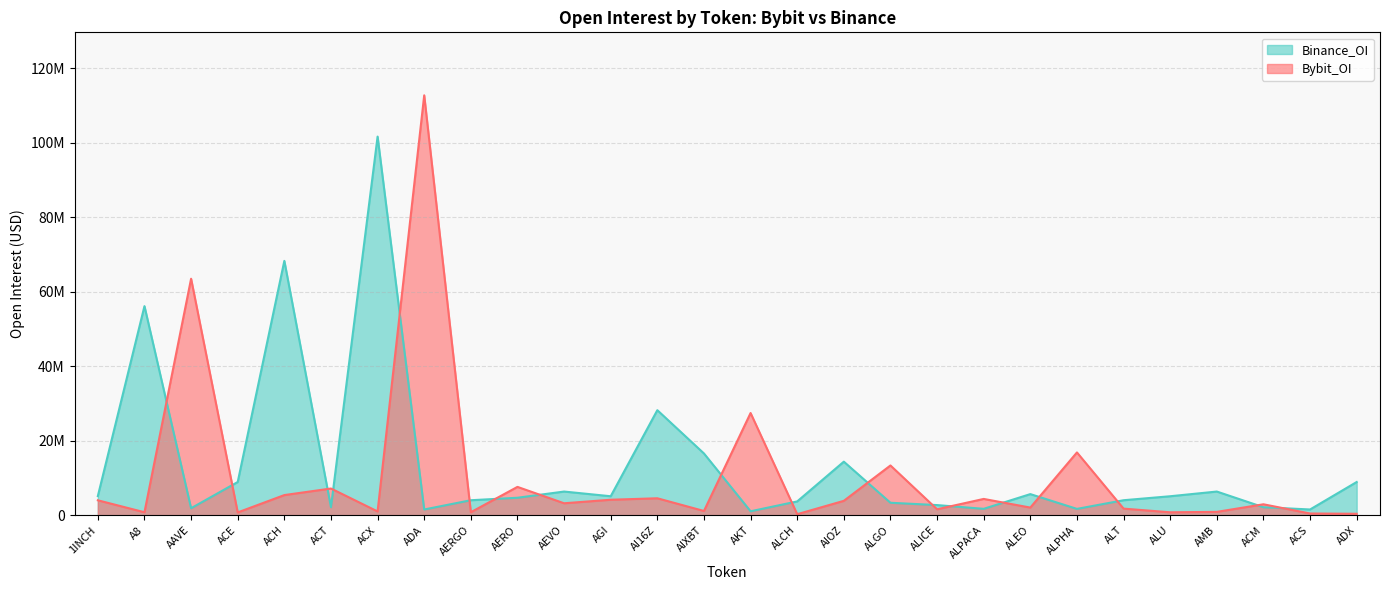

What is the average value of the Bybit_OI series?

10491829